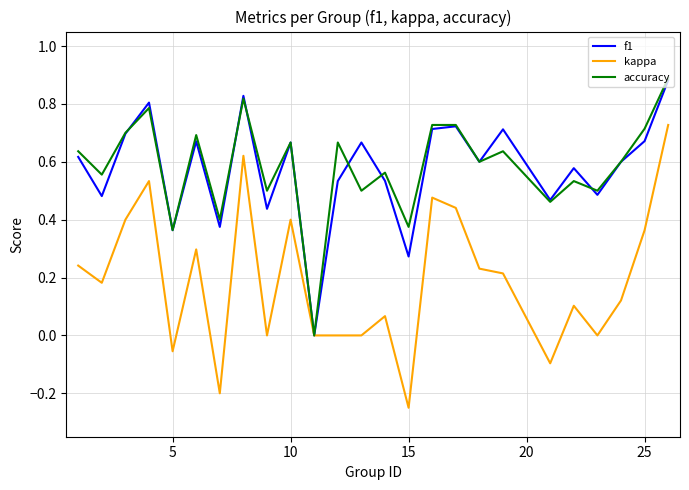

At which category does the chart reach its minimum across all series?

15